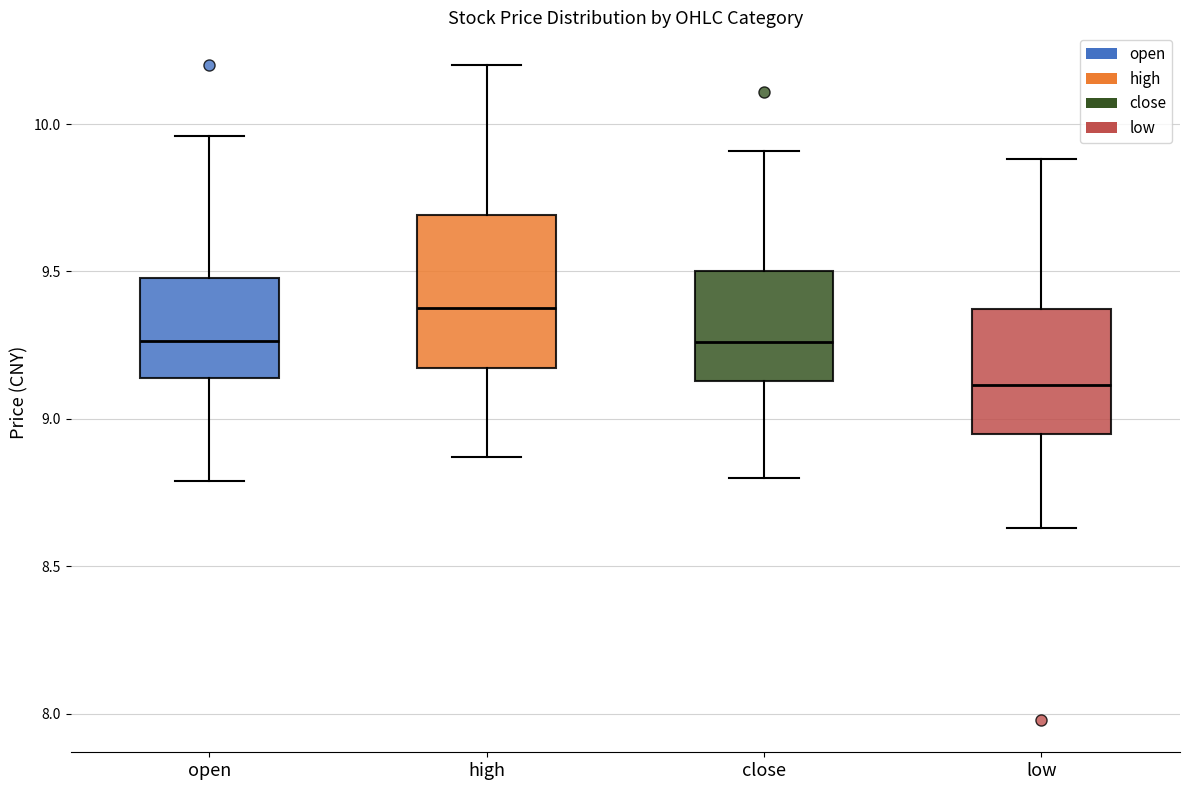

Which box's median line is the highest?

high